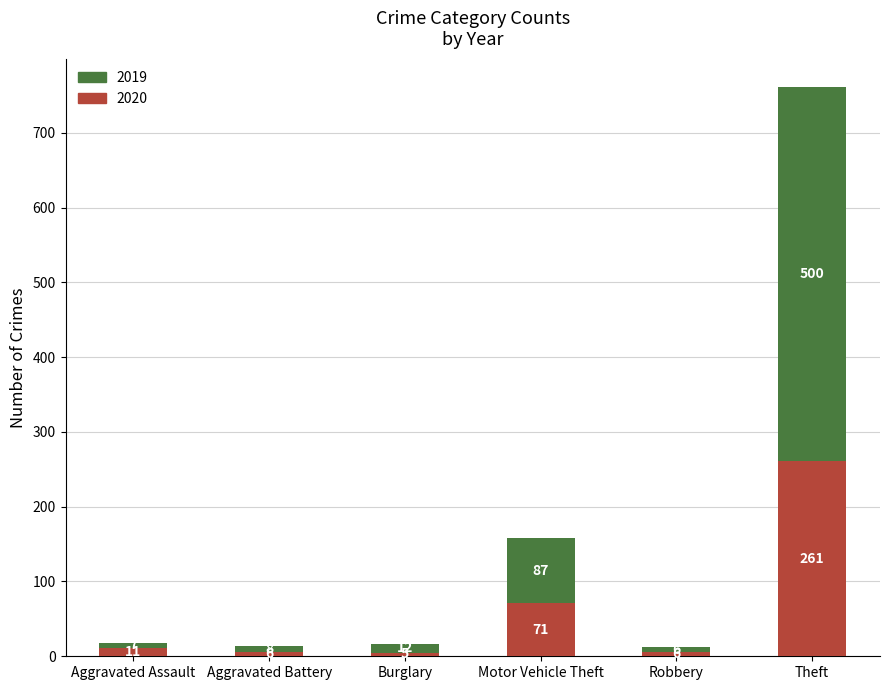

Is it true that 2020 equals 11 at Aggravated Assault?

True